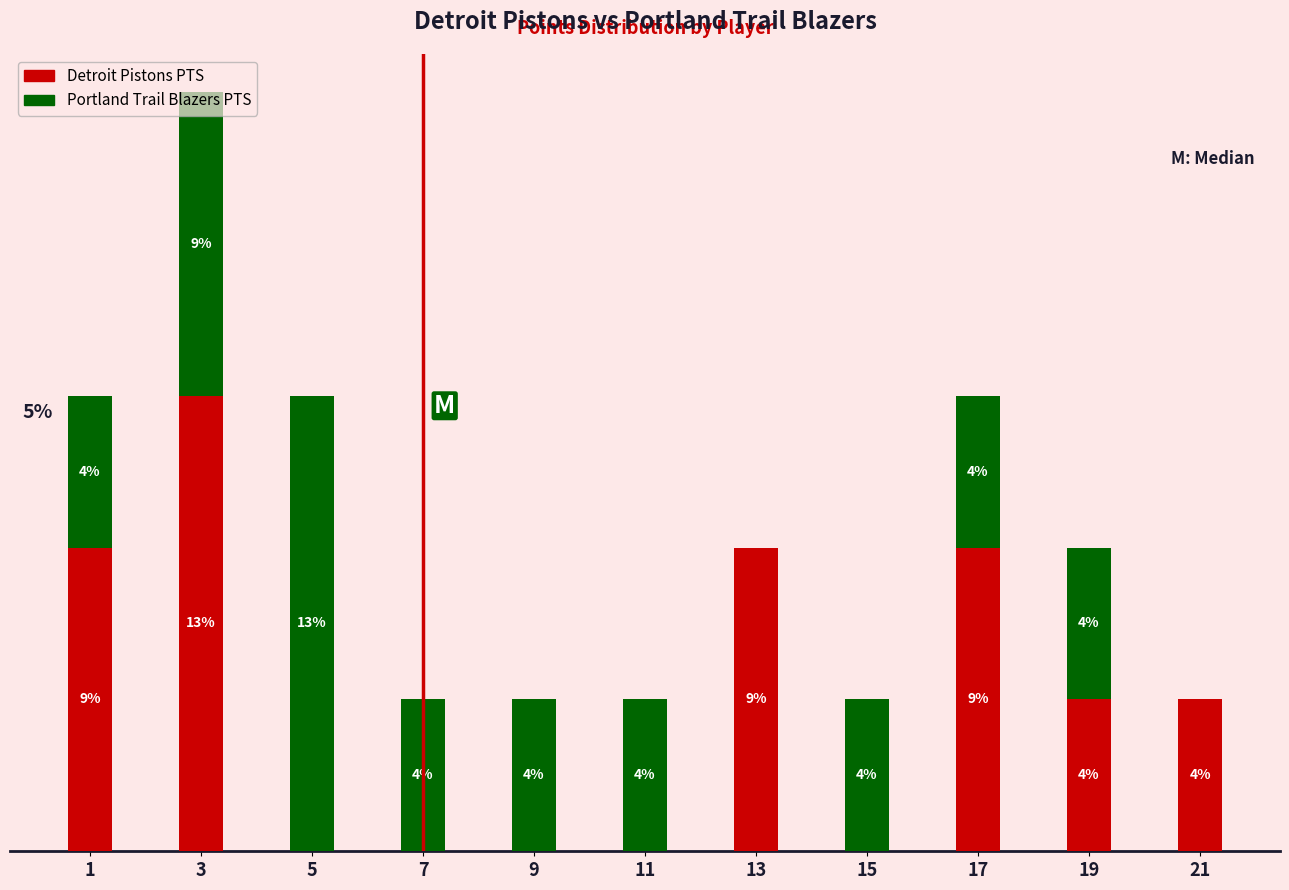

What are all the series names shown in the legend?

Detroit Pistons PTS, Portland Trail Blazers PTS